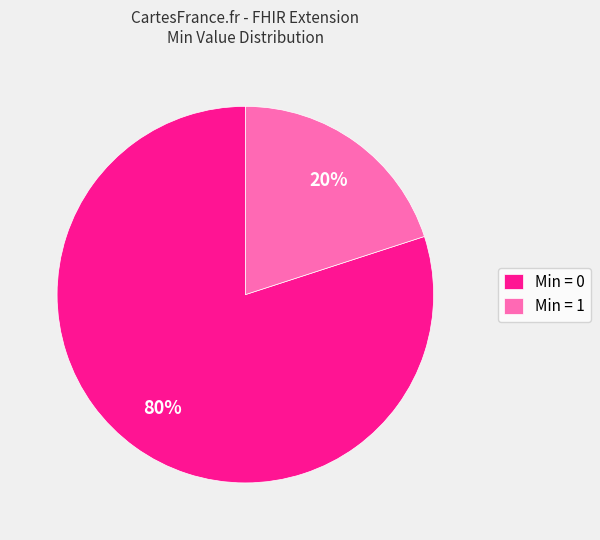

Is it true that Min = 1 is 20% of the pie?

True